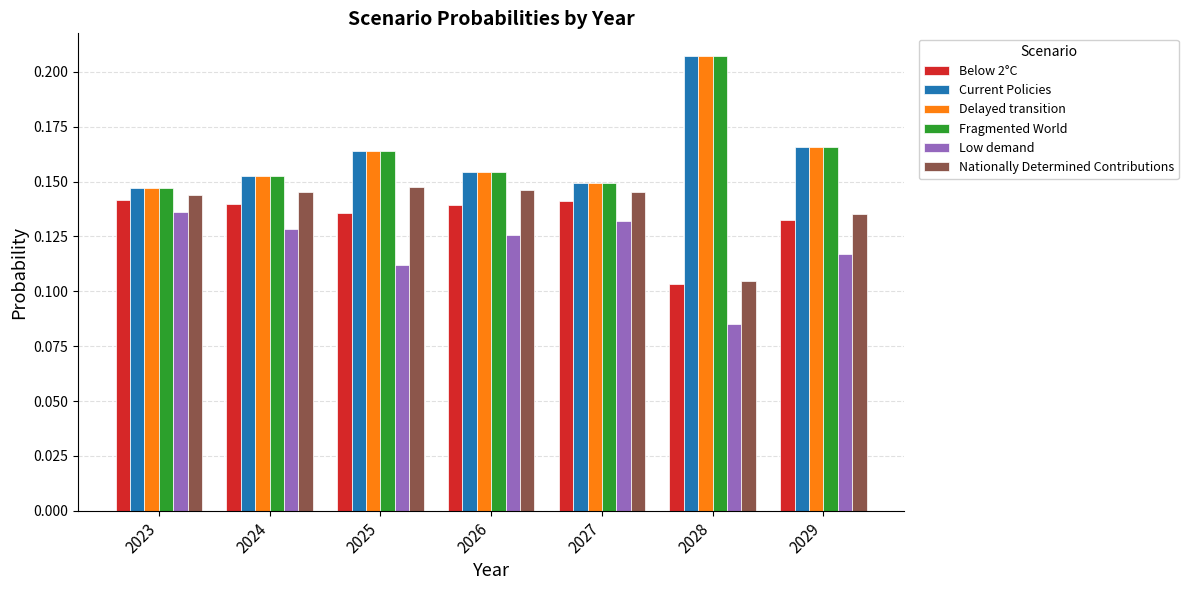

Is the value of Fragmented World at 2027 greater than the value of Delayed transition at 2029?

No